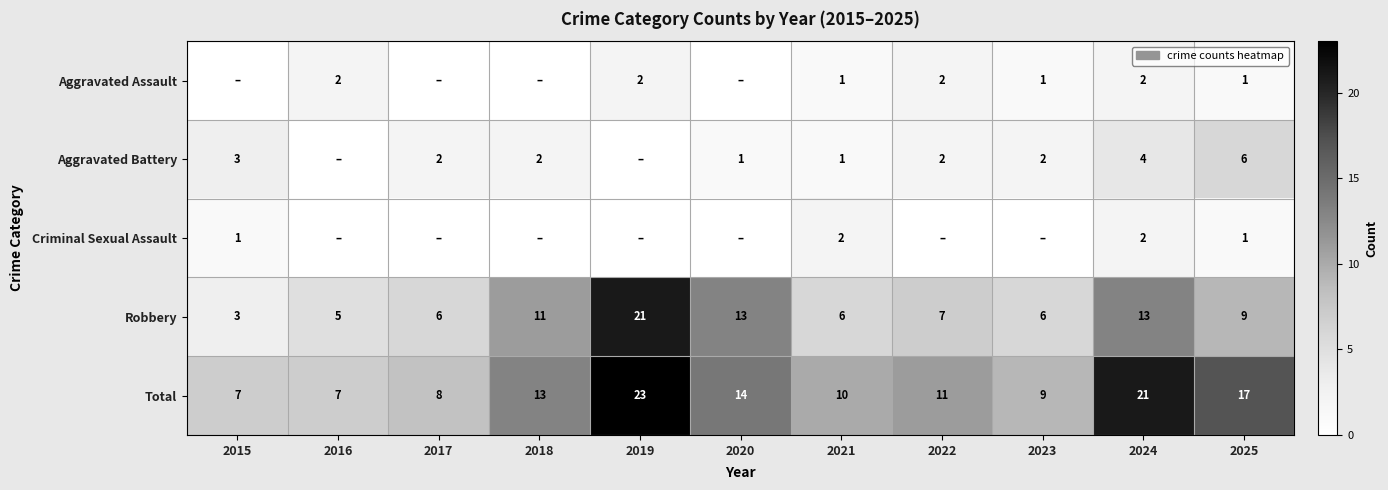

The value of Aggravated Battery at 2022 is 2. True or false?

True